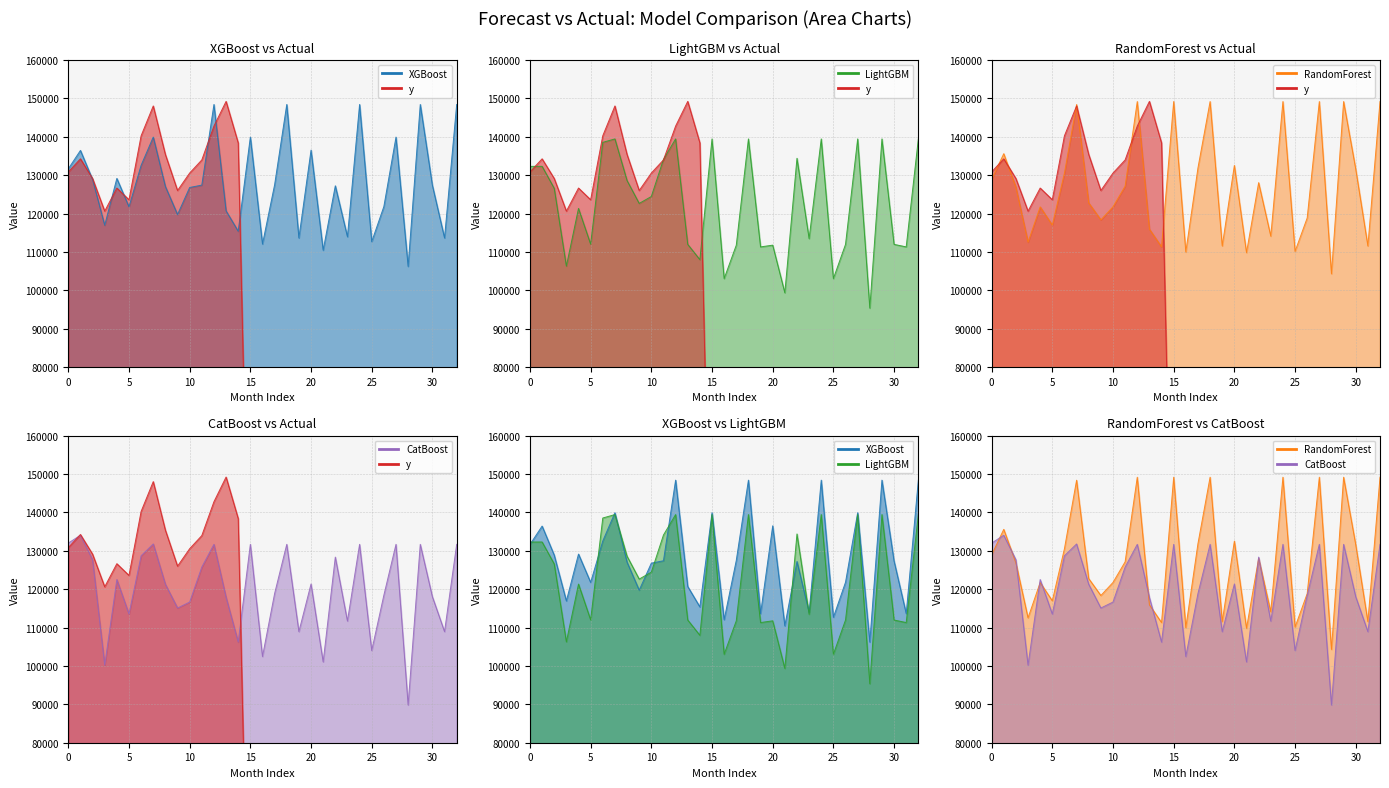

What is the sum of all y values?

2009745.2